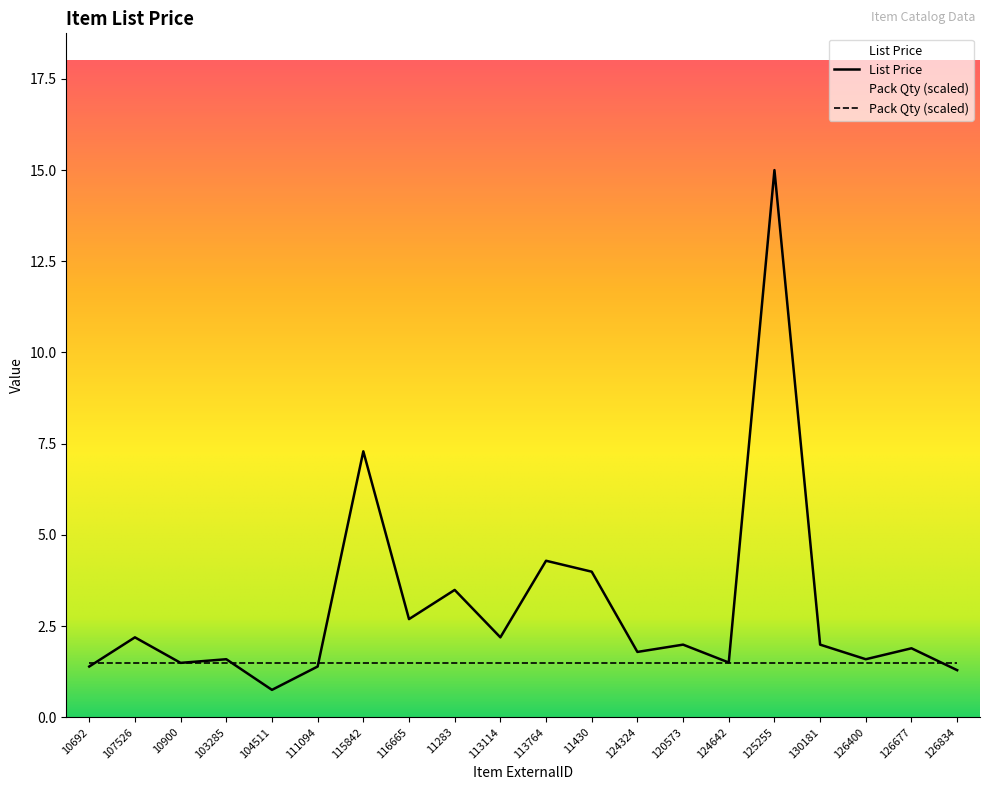

What is the greatest value displayed?

15.0